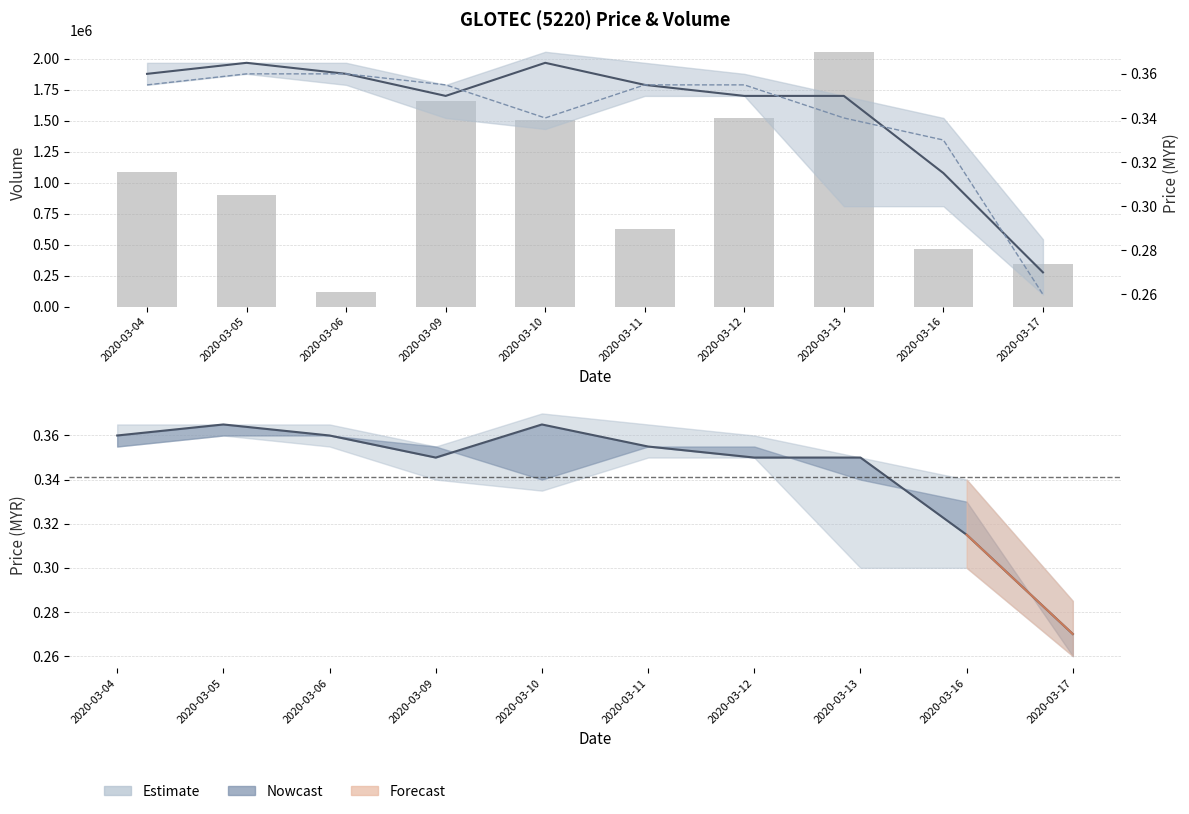

What is the total value across all series at 2020-03-10?

1505100.7